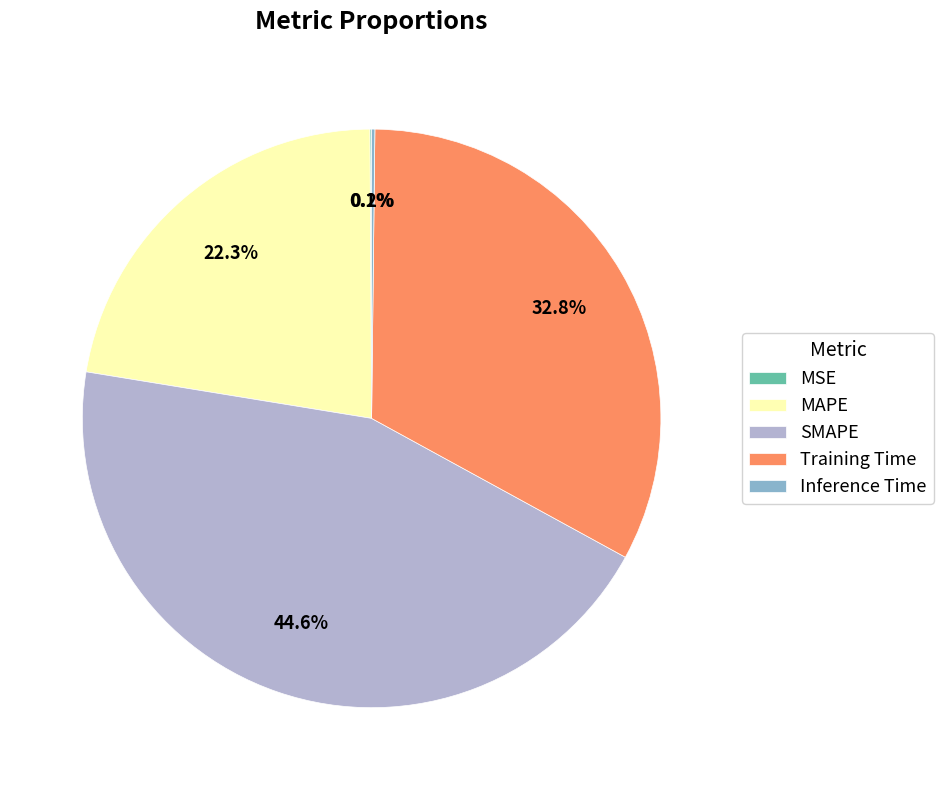

What is the largest slice in the pie chart?

SMAPE